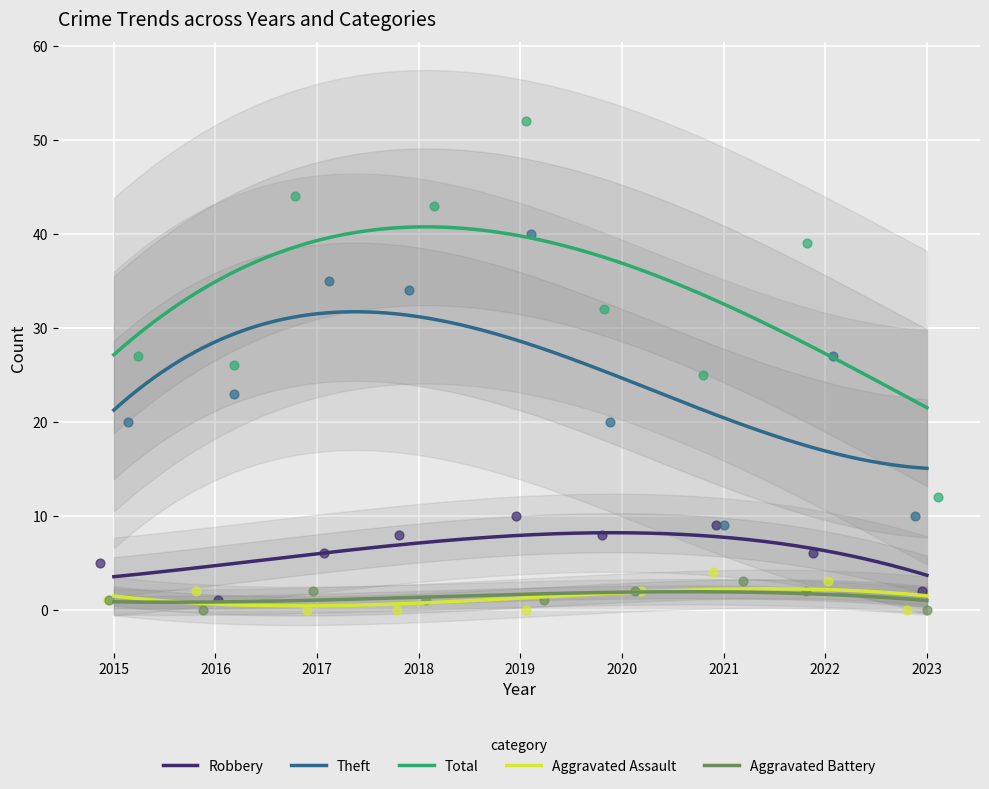

Is the value of Robbery at 2020 greater than the value of Theft at 2021?

No